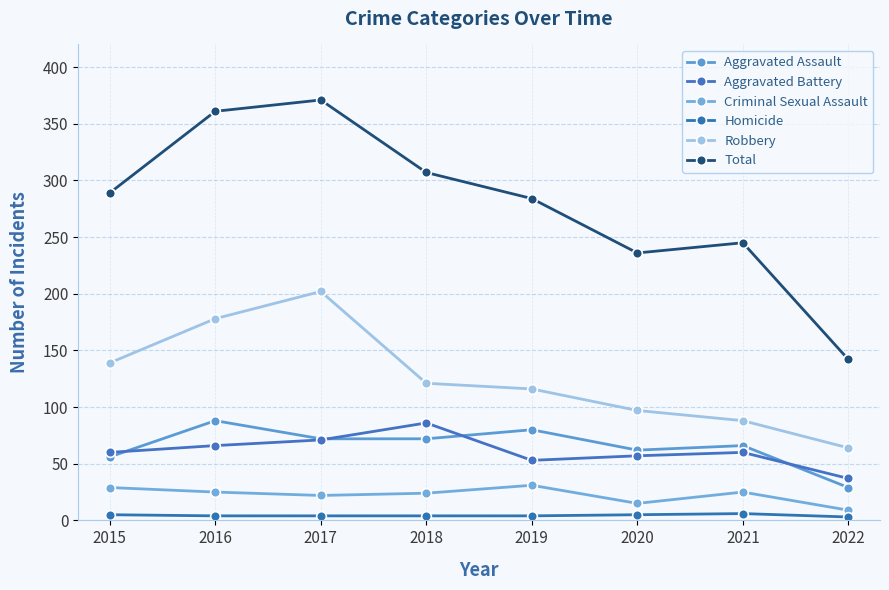

True or false: Aggravated Assault and Total intersect in this chart.

False